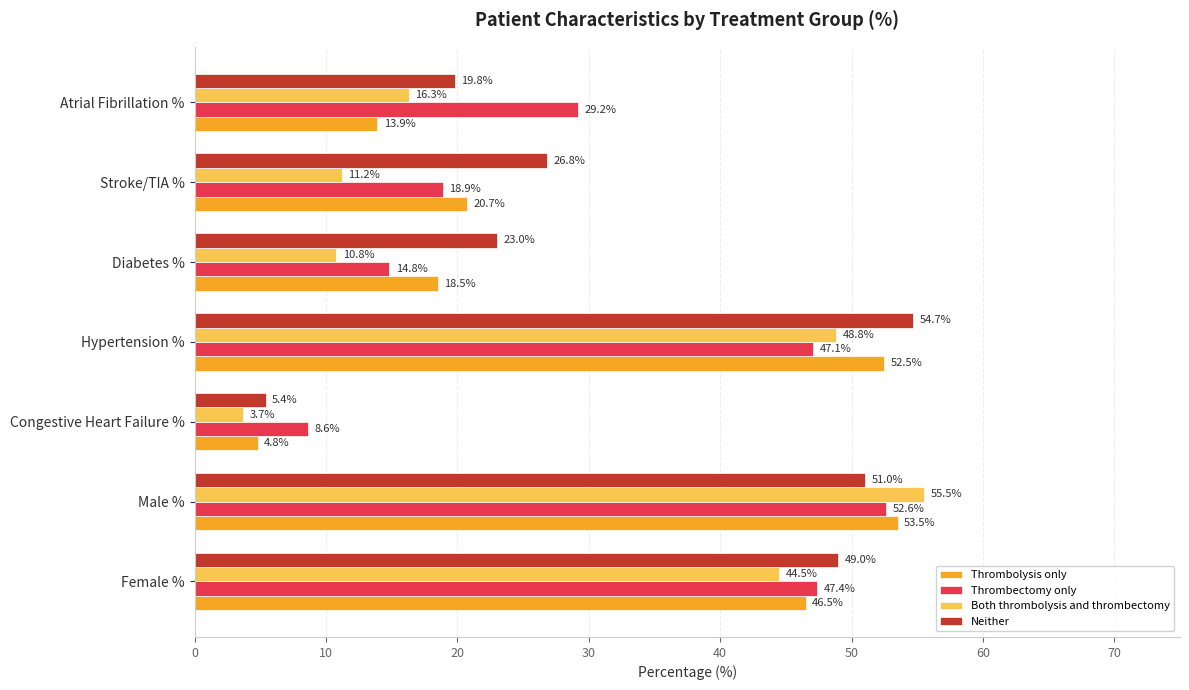

Which series changed the most between Diabetes % and Stroke/TIA %?

Thrombectomy only